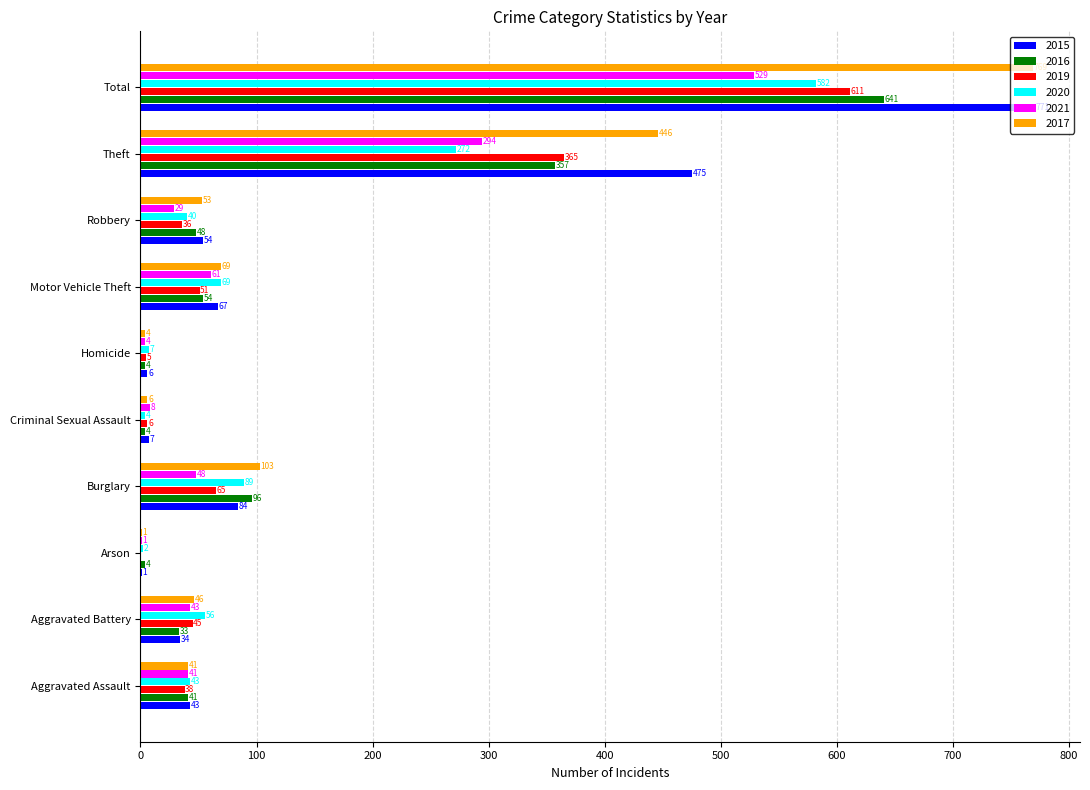

Between Burglary and Homicide, which series saw the biggest shift?

2017